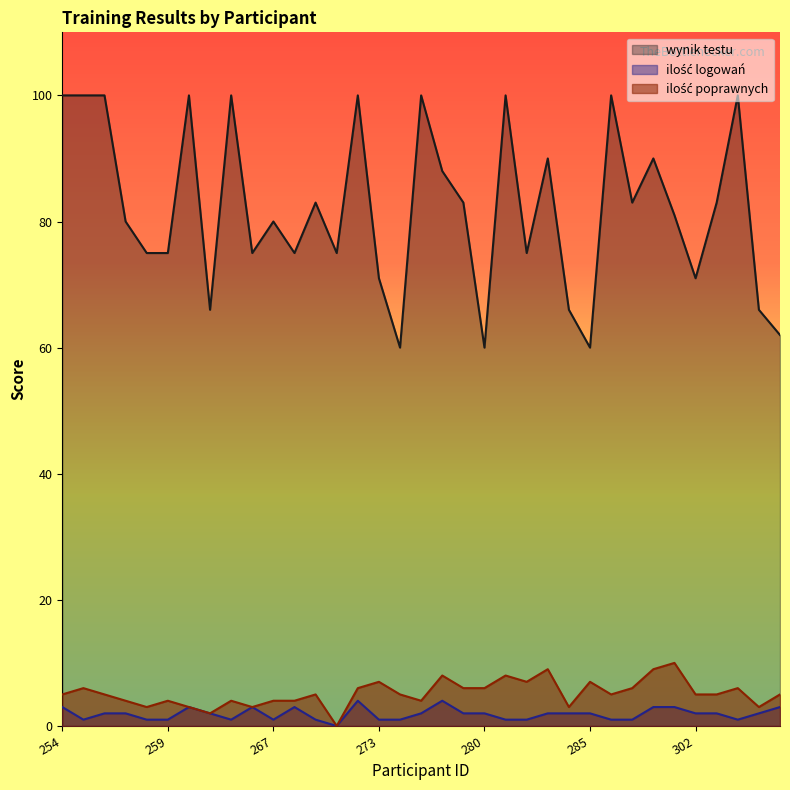

What is the difference between the maximum and minimum values in the ilość logowań series?

4